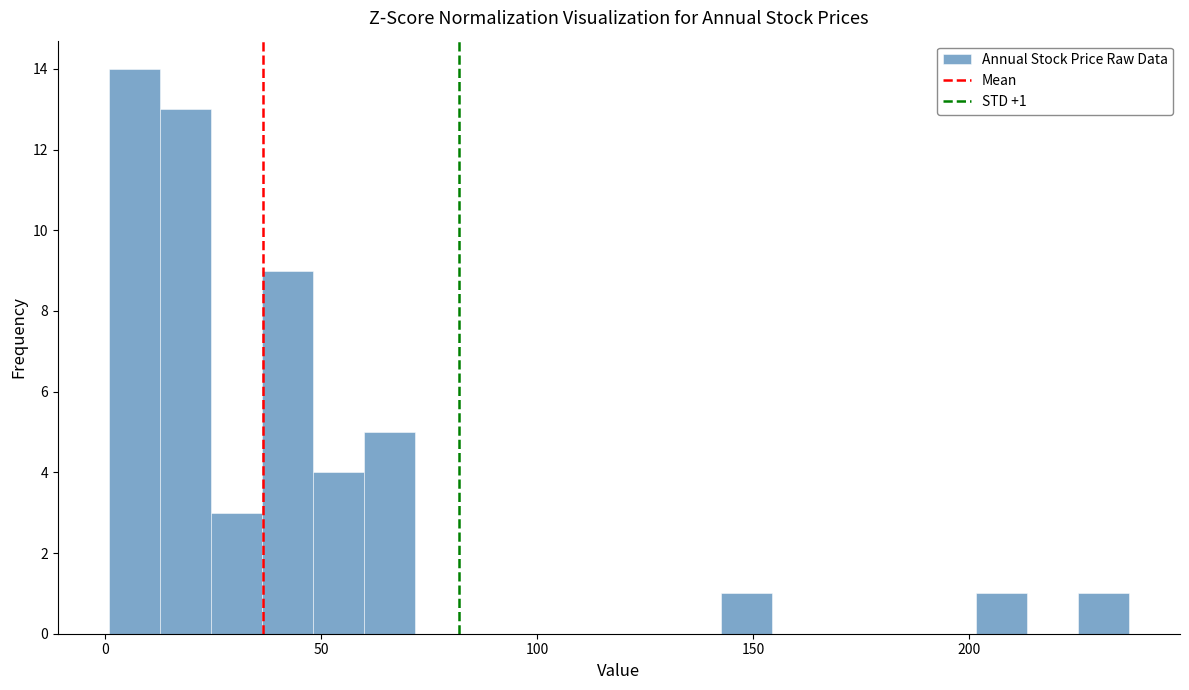

Around what value on the x-axis is the tallest bar? Give the approximate position of its centre, as read against the axis.

5